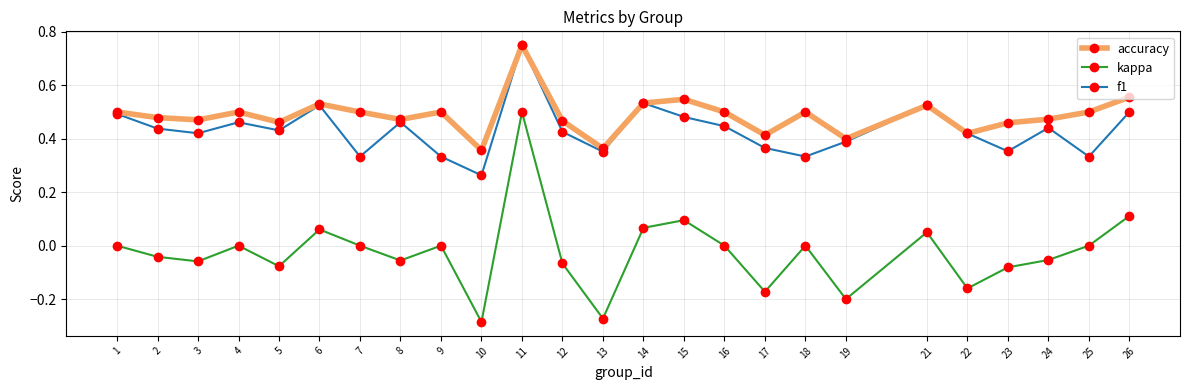

Which series changed the most between 3 and 13?

kappa